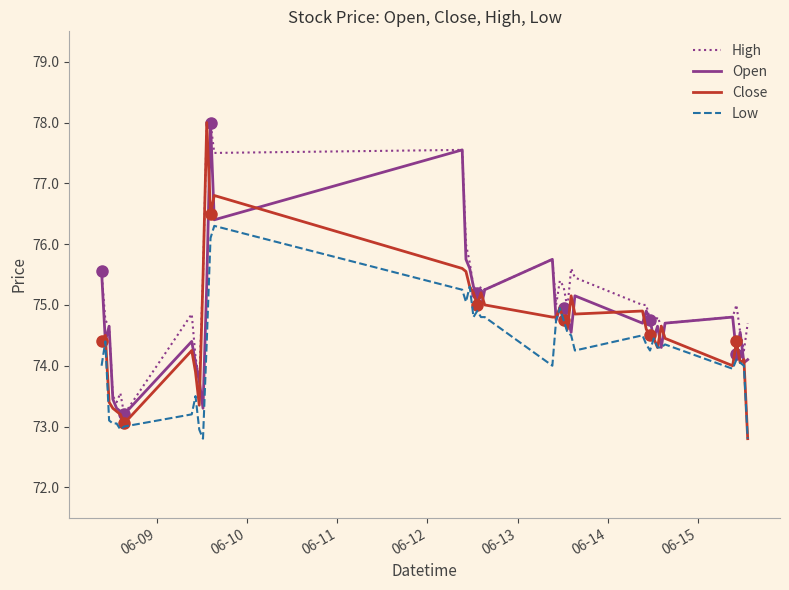

How many data points does each series have?

40